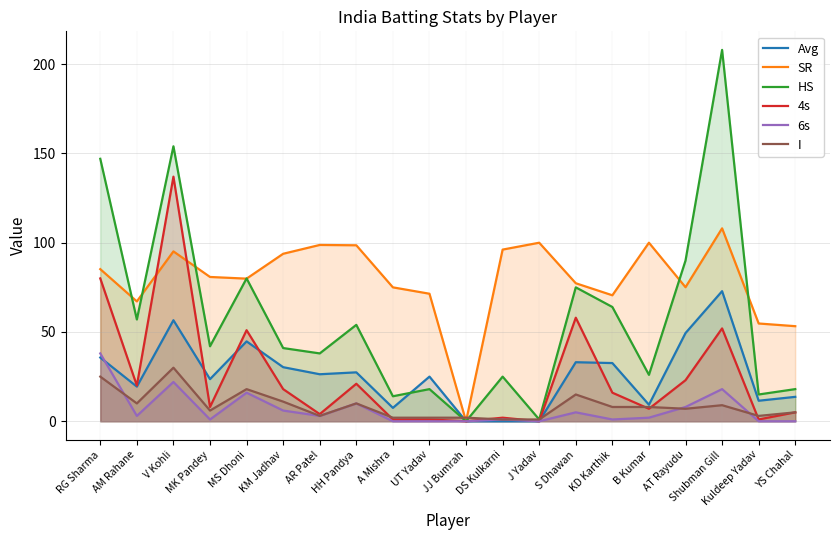

What is the value of the Avg point at the 2nd from the left?

19.4